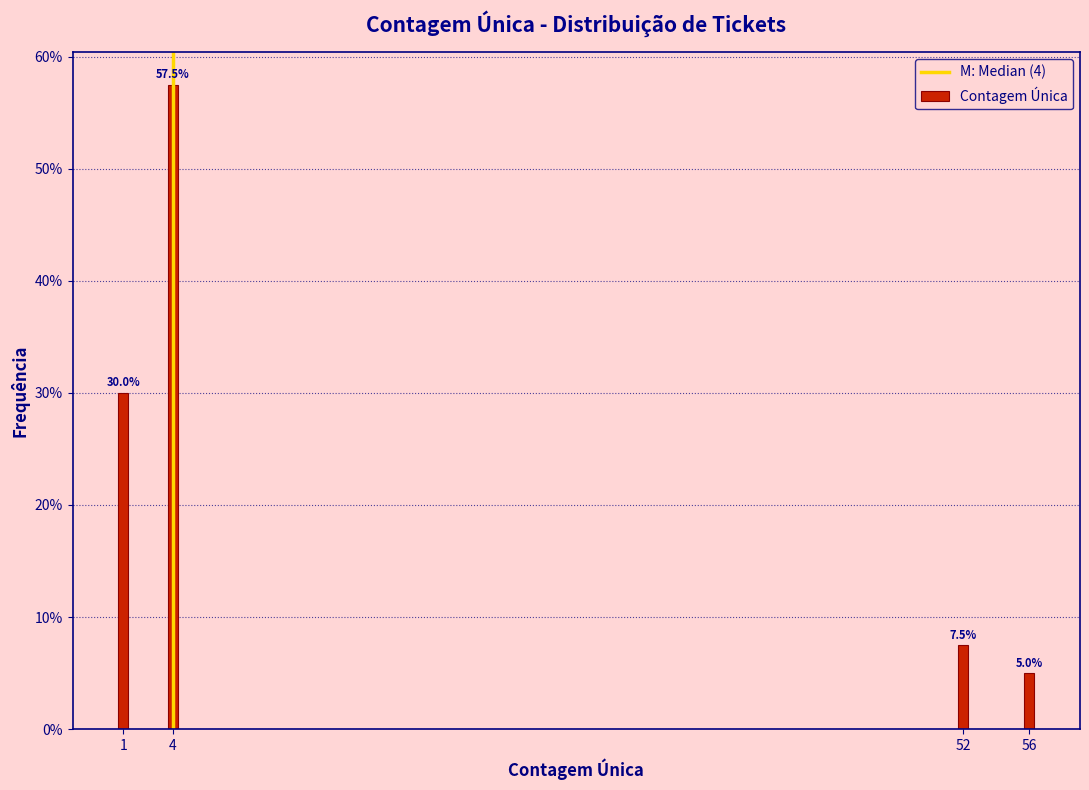

Reading right to left, transcribe all the data shown in this chart.

56=5.0	52=7.5	4=57.5	1=30.0